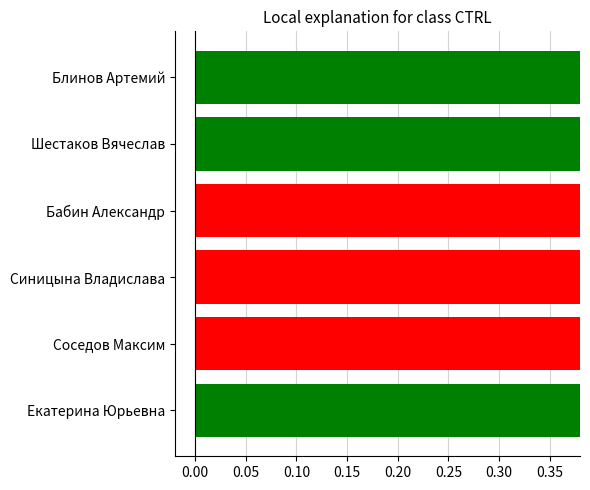

Does the chart contain any negative values?

No